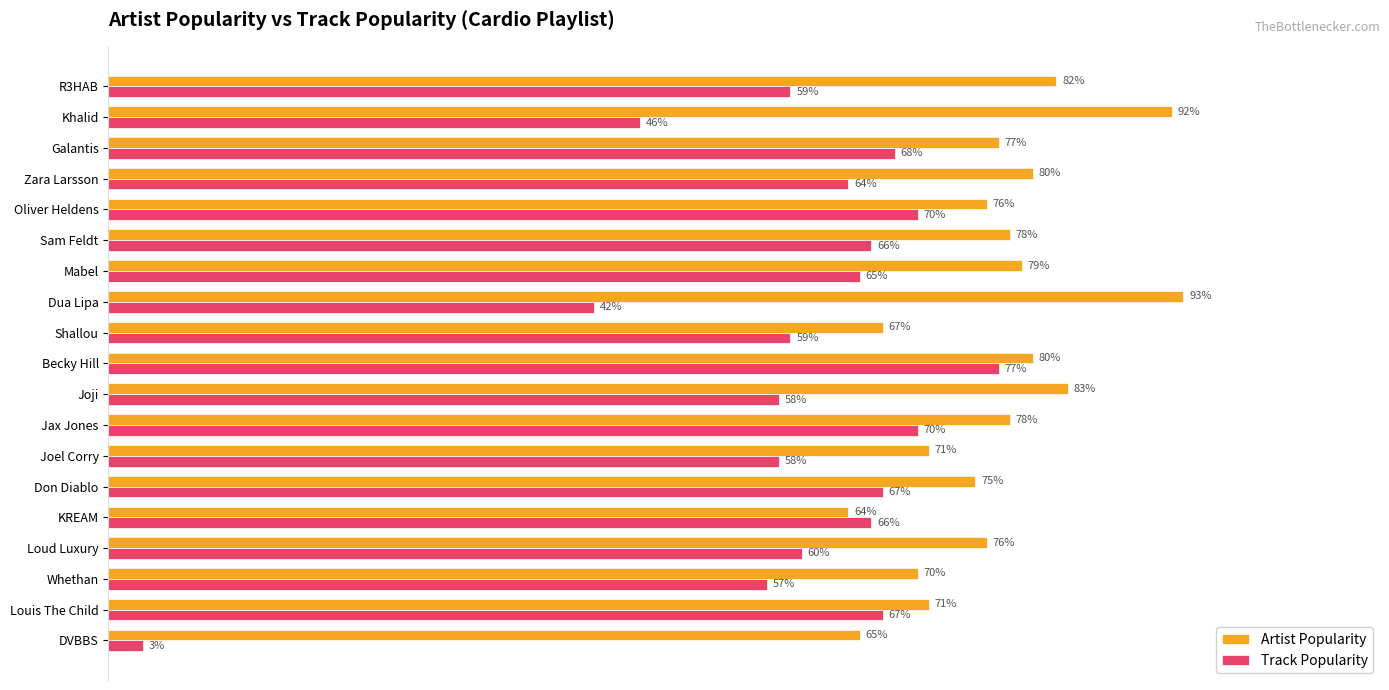

Which category has the lowest value in the Artist Popularity series?

KREAM